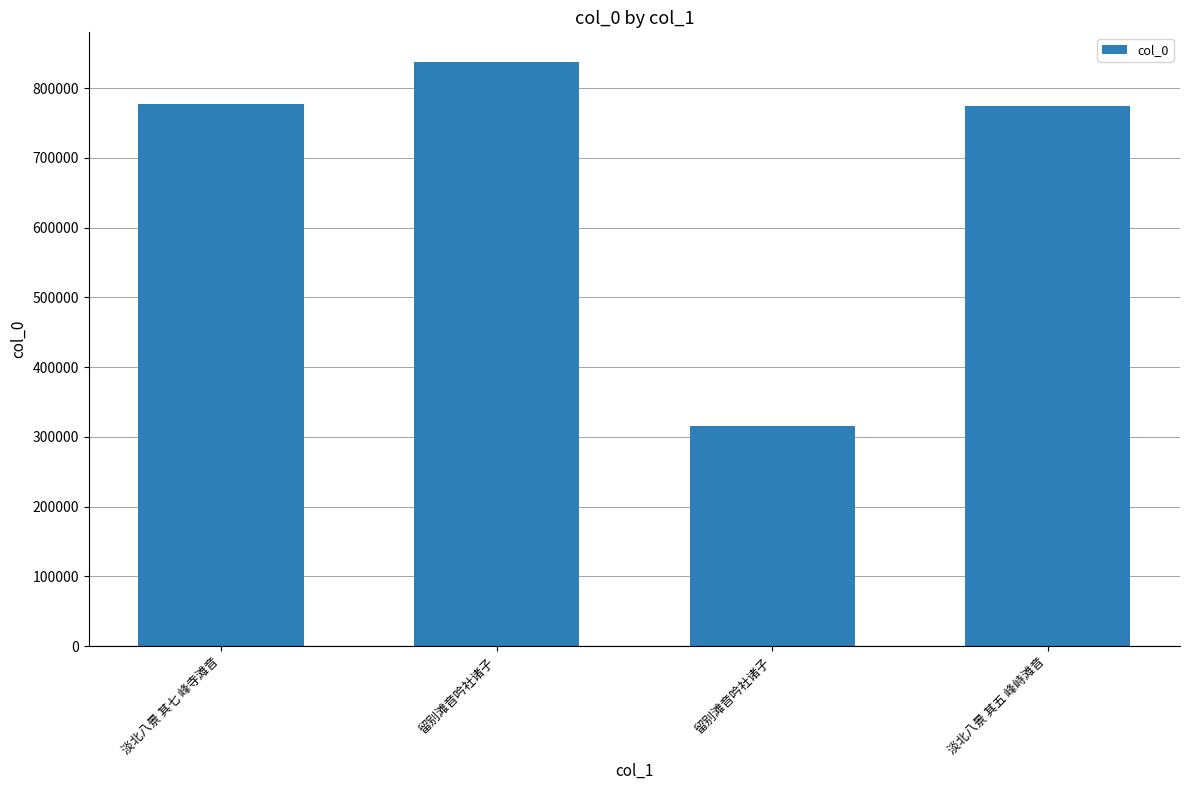

How many data points does each series have?

4